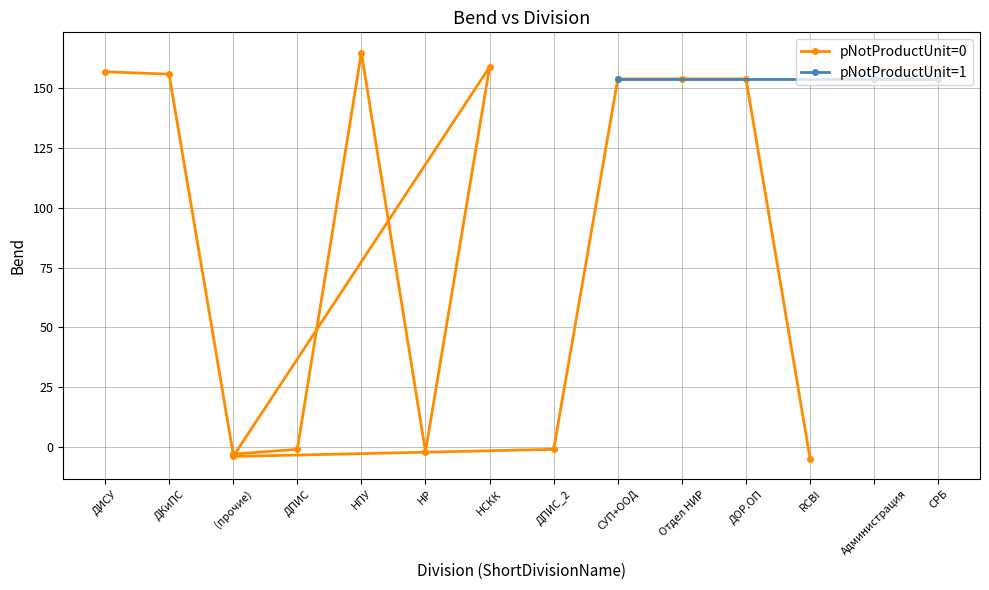

What position from the right is 6?

7